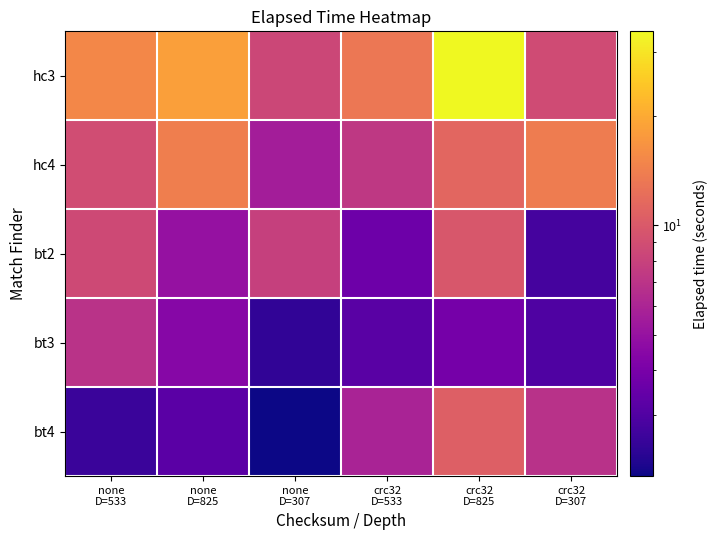

What is the spread (max minus min) of values at none
D=307?

6.3